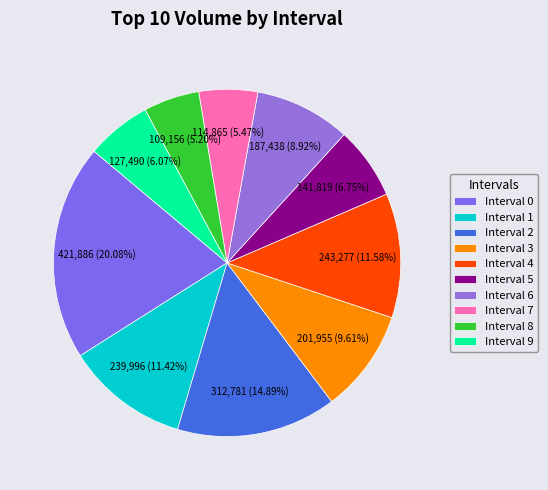

Is Interval 2 the majority of the pie?

No